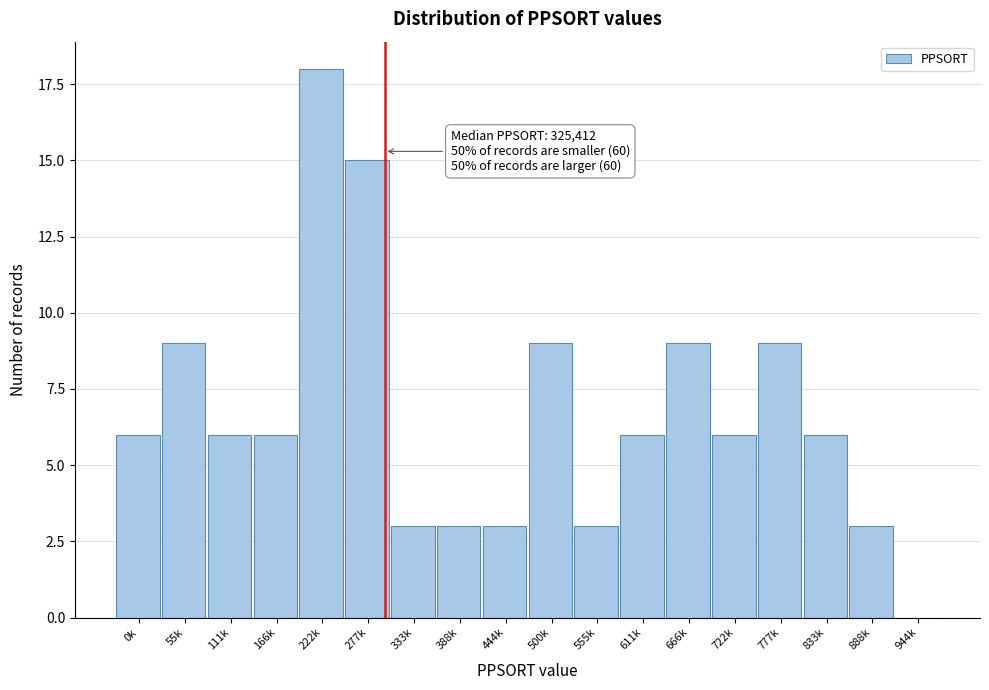

Reading left to right, transcribe all the data shown in this chart.

0k=6	55k=9	111k=6	166k=6	222k=18	277k=15	333k=3	388k=3	444k=3	500k=9	555k=3	611k=6	666k=9	722k=6	777k=9	833k=6	888k=3	944k=0